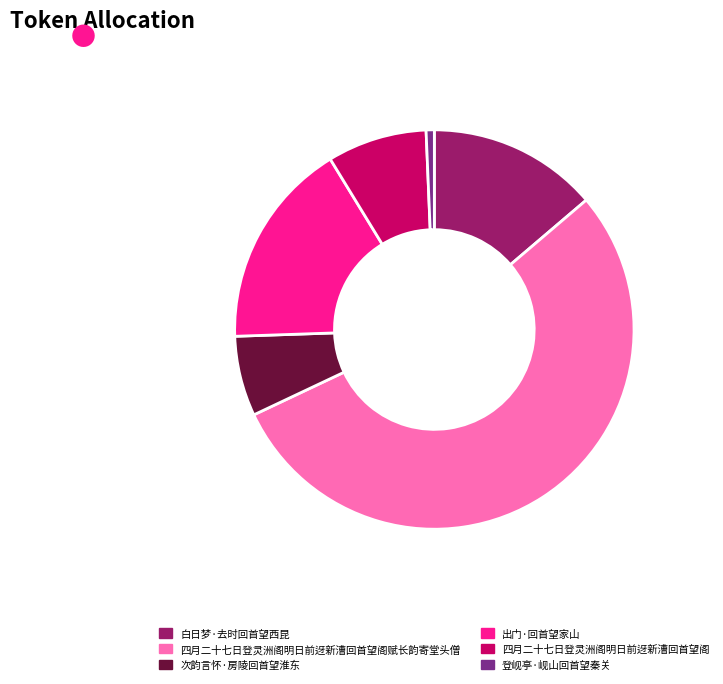

Which category has the biggest portion of the pie?

四月二十七日登灵洲阁明日前迓新漕回首望阁赋长韵寄堂头僧